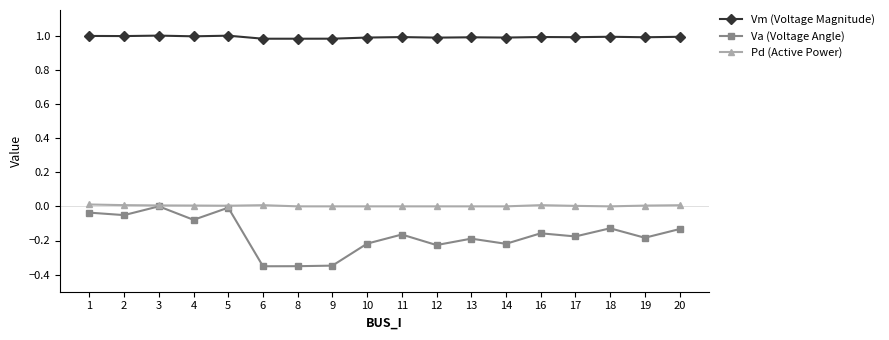

True or false: Va (Voltage Angle) has more than 1 points higher than both neighbors.

True